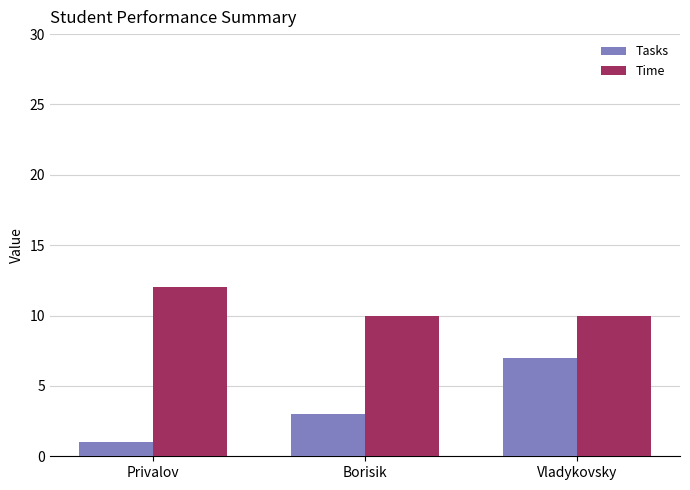

What is the maximum value for Tasks?

7